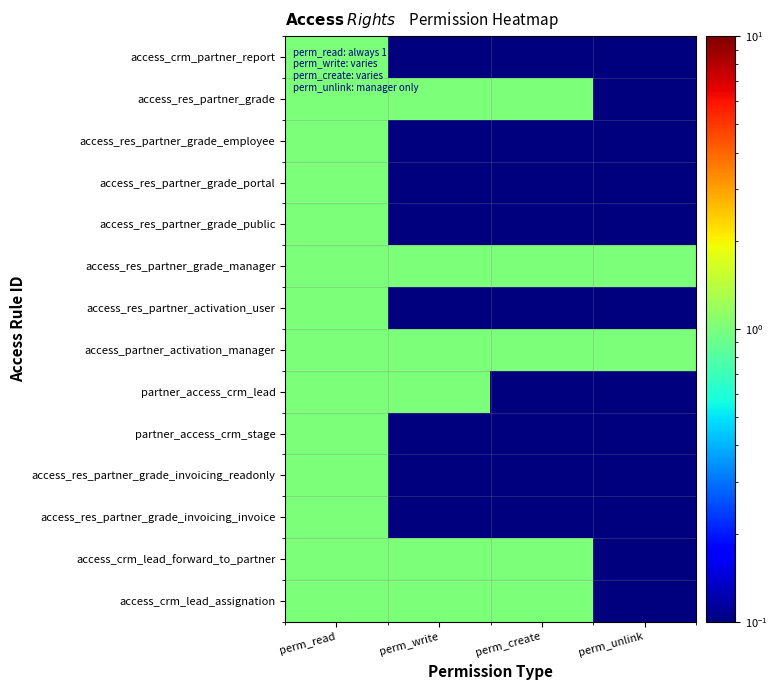

Reading left to right, list all the values displayed in this chart.

access_crm_partner_report: perm_read=1.0	perm_write=0.0	perm_create=0.0	perm_unlink=0.0
access_res_partner_grade: perm_read=1.0	perm_write=1.0	perm_create=1.0	perm_unlink=0.0
access_res_partner_grade_employee: perm_read=1.0	perm_write=0.0	perm_create=0.0	perm_unlink=0.0
access_res_partner_grade_portal: perm_read=1.0	perm_write=0.0	perm_create=0.0	perm_unlink=0.0
access_res_partner_grade_public: perm_read=1.0	perm_write=0.0	perm_create=0.0	perm_unlink=0.0
access_res_partner_grade_manager: perm_read=1.0	perm_write=1.0	perm_create=1.0	perm_unlink=1.0
access_res_partner_activation_user: perm_read=1.0	perm_write=0.0	perm_create=0.0	perm_unlink=0.0
access_partner_activation_manager: perm_read=1.0	perm_write=1.0	perm_create=1.0	perm_unlink=1.0
partner_access_crm_lead: perm_read=1.0	perm_write=1.0	perm_create=0.0	perm_unlink=0.0
partner_access_crm_stage: perm_read=1.0	perm_write=0.0	perm_create=0.0	perm_unlink=0.0
access_res_partner_grade_invoicing_readonly: perm_read=1.0	perm_write=0.0	perm_create=0.0	perm_unlink=0.0
access_res_partner_grade_invoicing_invoice: perm_read=1.0	perm_write=0.0	perm_create=0.0	perm_unlink=0.0
access_crm_lead_forward_to_partner: perm_read=1.0	perm_write=1.0	perm_create=1.0	perm_unlink=0.0
access_crm_lead_assignation: perm_read=1.0	perm_write=1.0	perm_create=1.0	perm_unlink=0.0